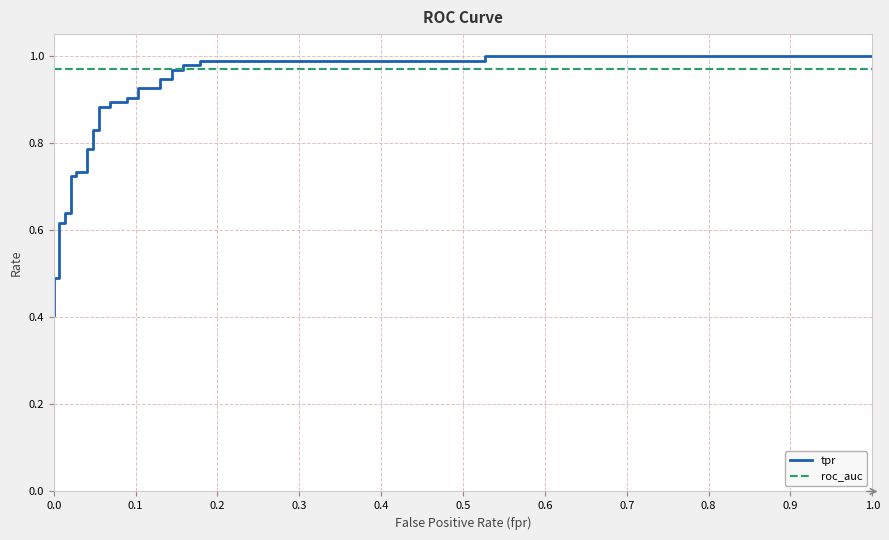

What is the difference between the maximum and minimum values in the tpr series?

0.6